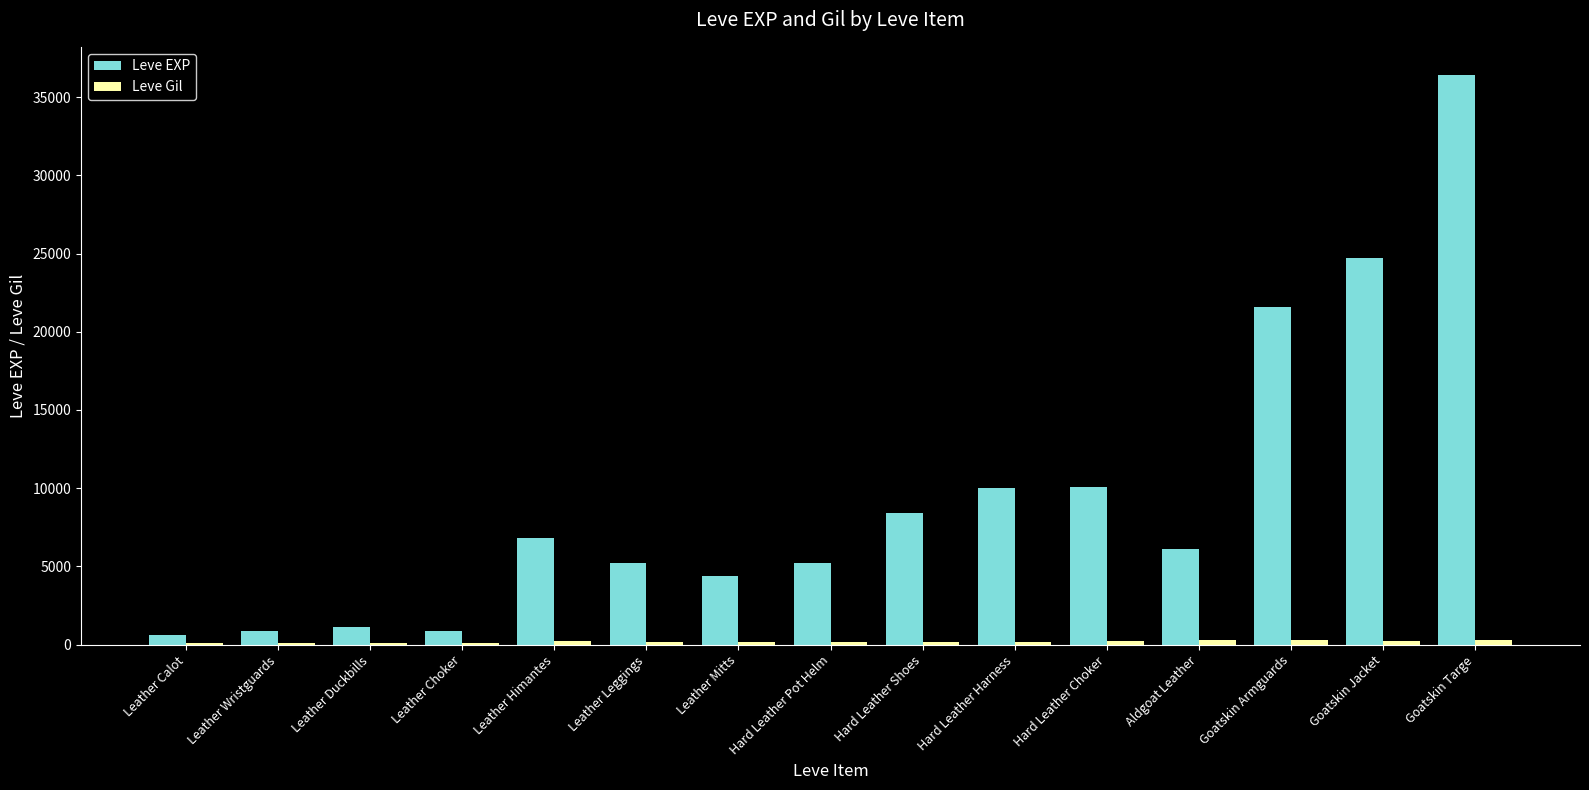

Are the bars horizontal?

No